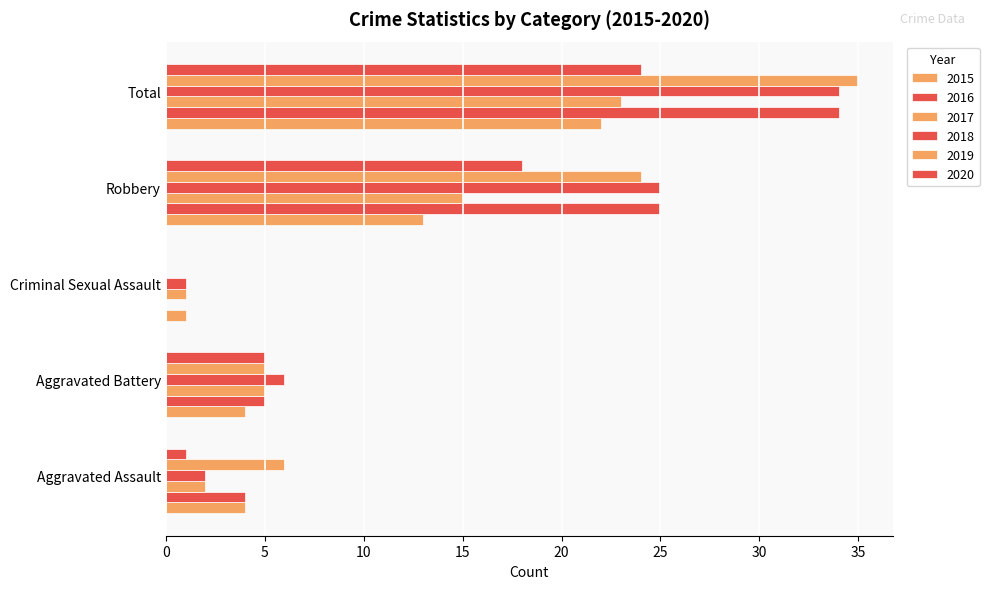

At which category does the chart reach its peak across all series?

Total